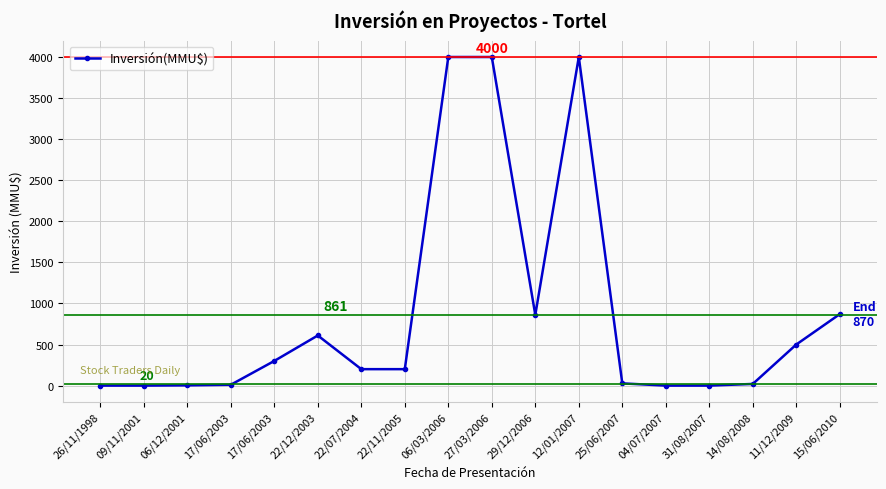

The value at 17/06/2003 is 300.0. True or false?

True